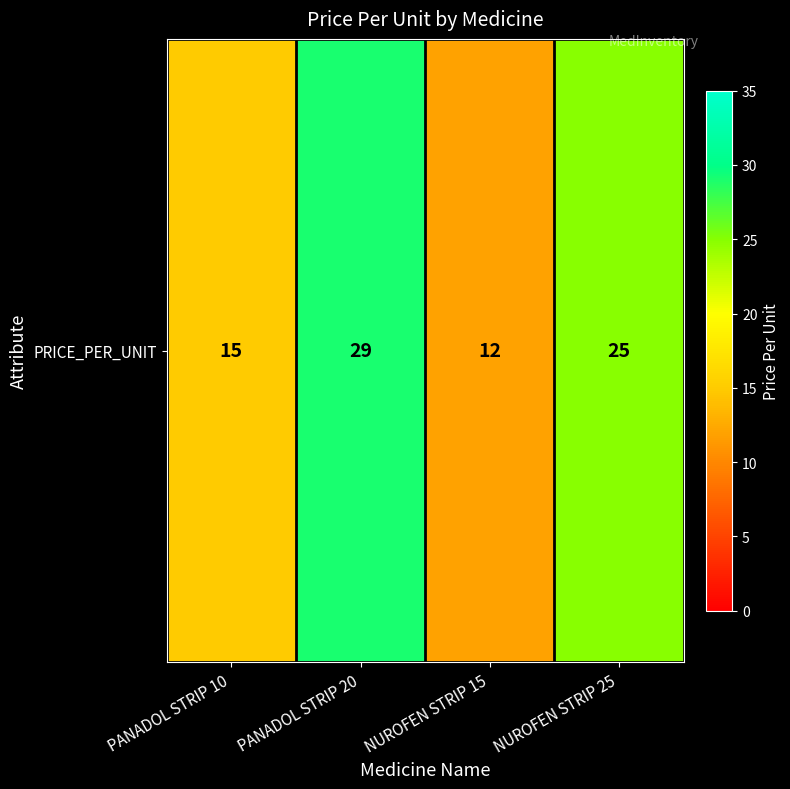

Which category has the lowest value across all series?

NUROFEN STRIP 15